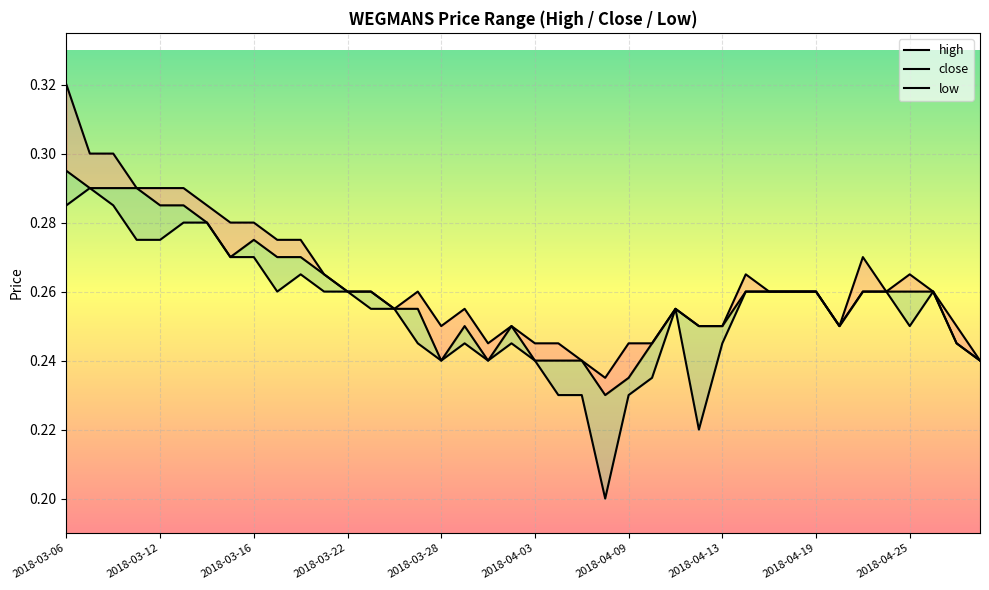

What is the average value of the close series?

0.3